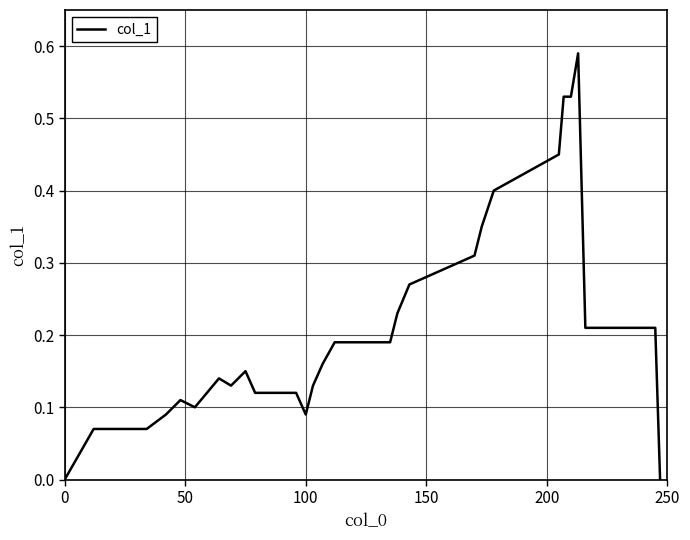

How many lines are shown in the chart?

1